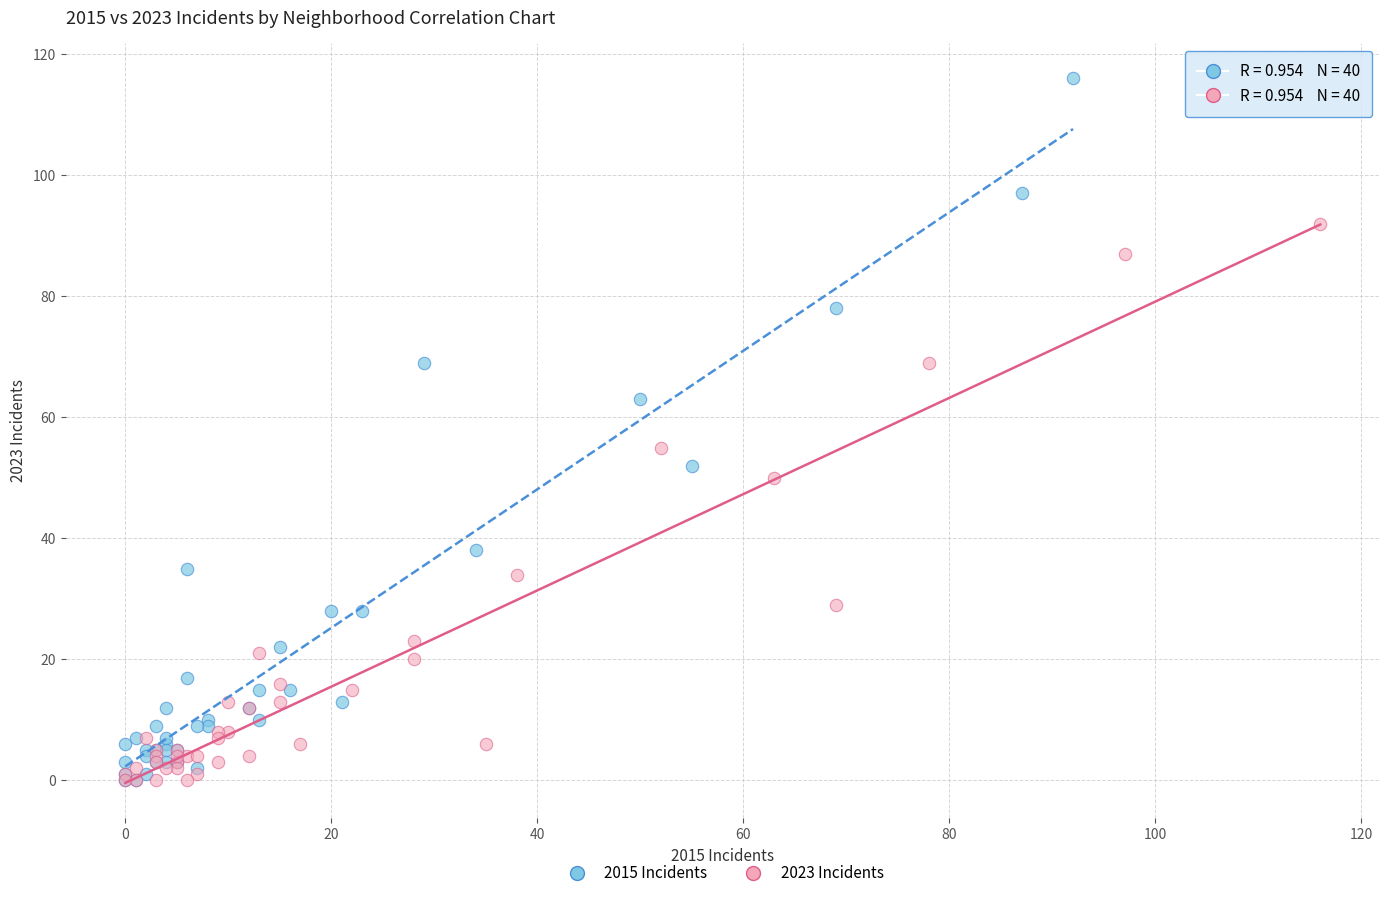

Which series has the widest spread of Y values?

2015 Incidents